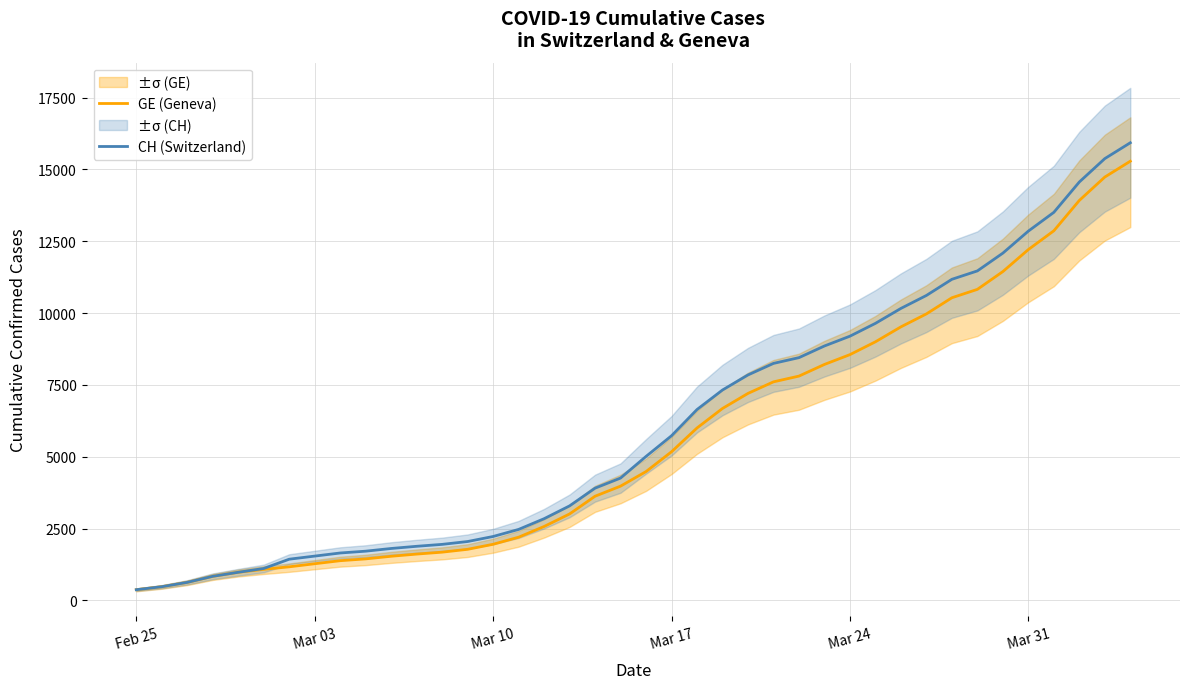

Does the chart have visible grid lines?

Yes